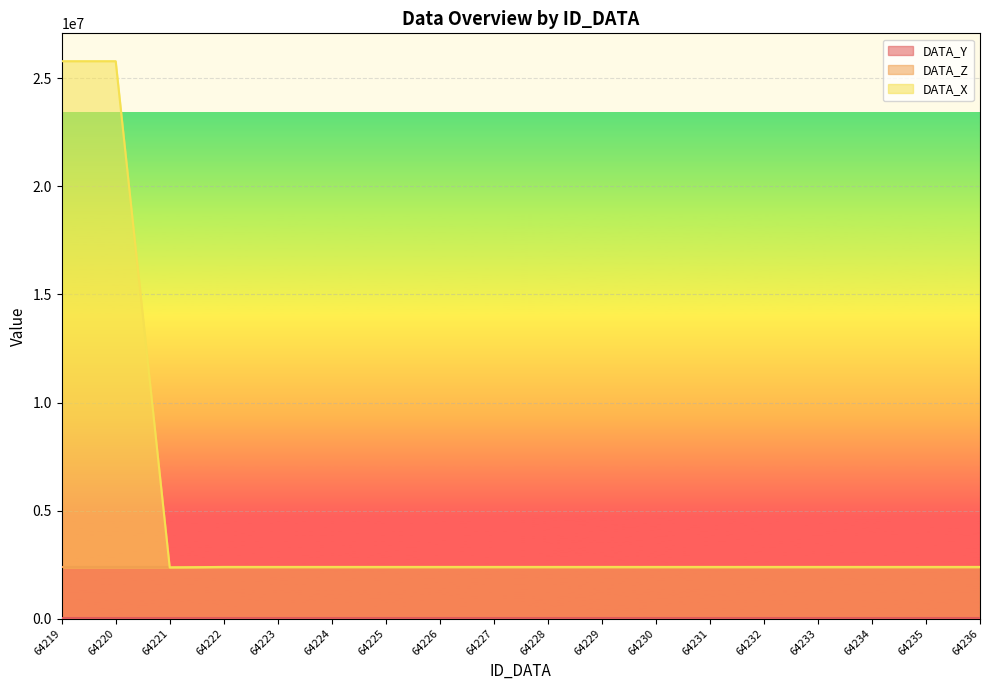

What is the value of the DATA_Y point at the 10th from the left?

24234